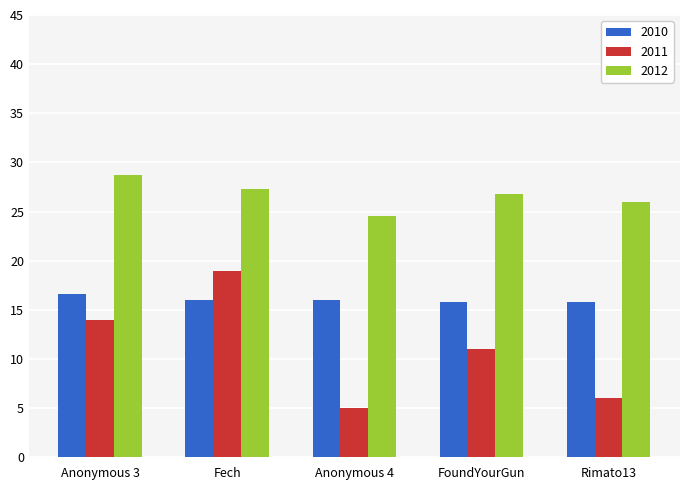

Rank the series at Fech from lowest to highest value.

2010, 2011, 2012